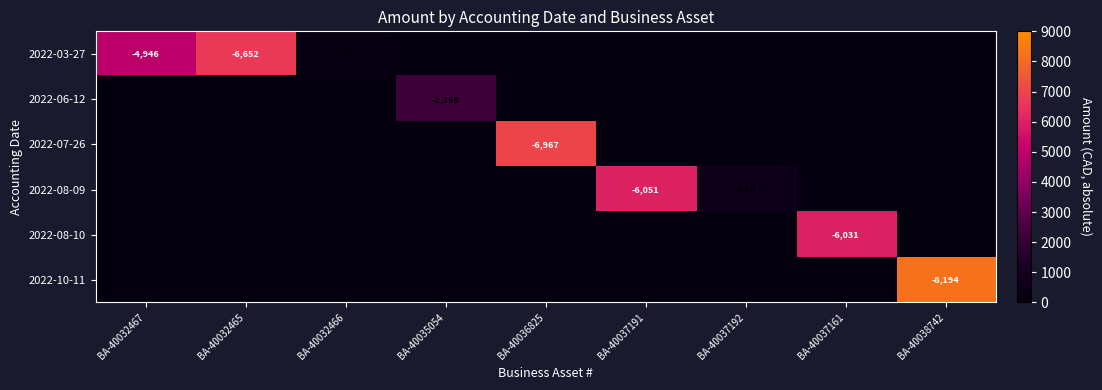

At which category is the sum across all series the highest?

BA-40038742